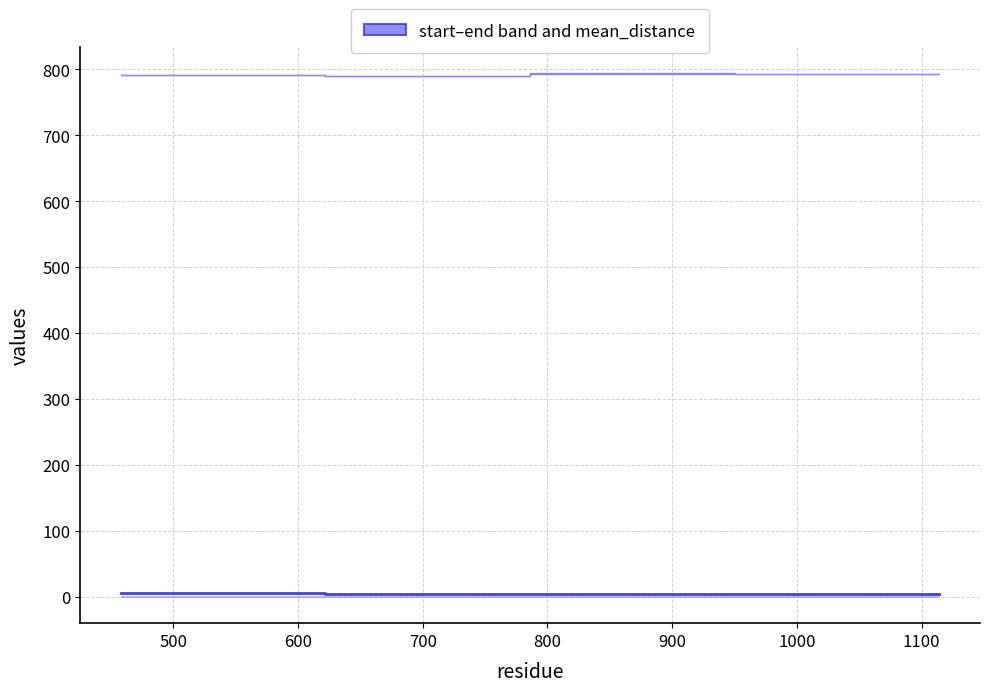

What is the average value?

4.5